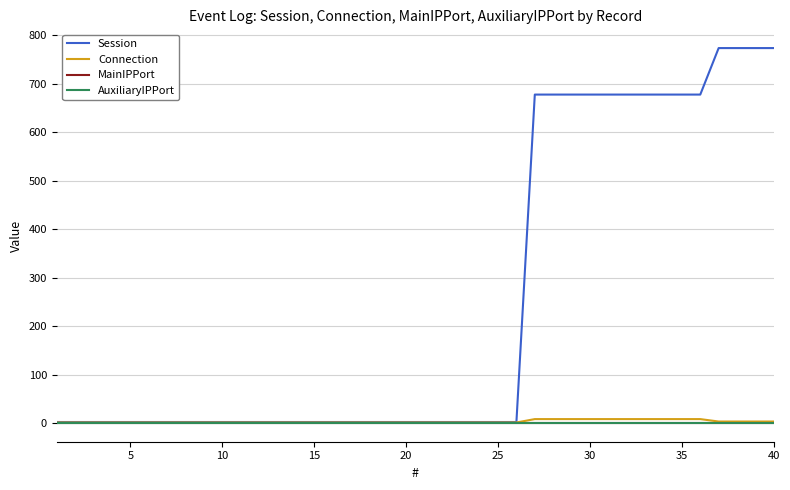

True or false: Session and AuxiliaryIPPort intersect in this chart.

False